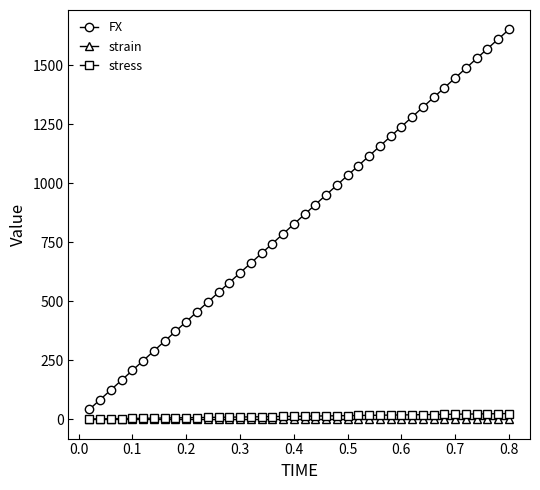

How many lines are shown in the chart?

3